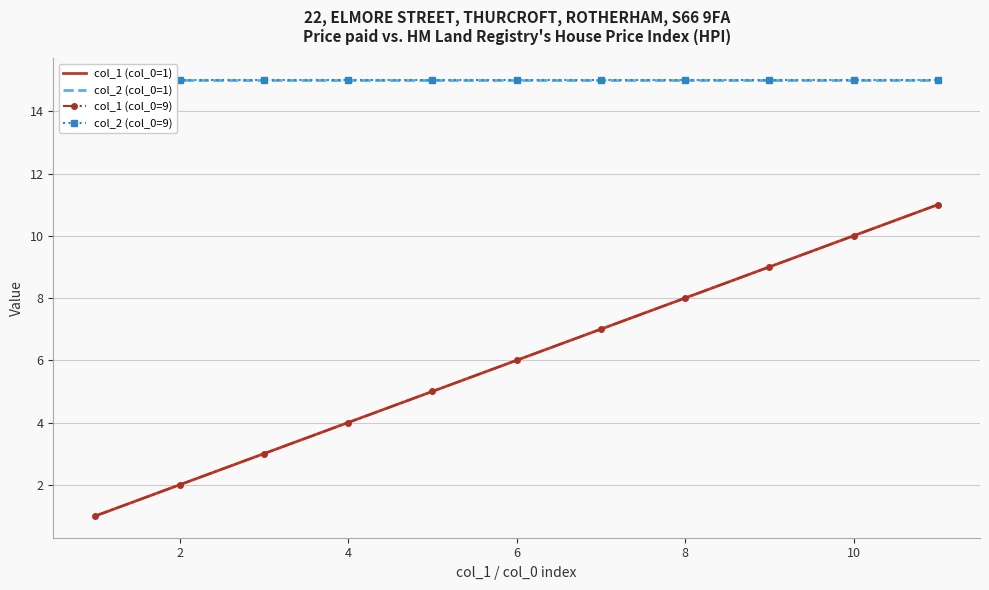

True or false: col_1 (col_0=1) and col_1 (col_0=9) intersect in this chart.

False